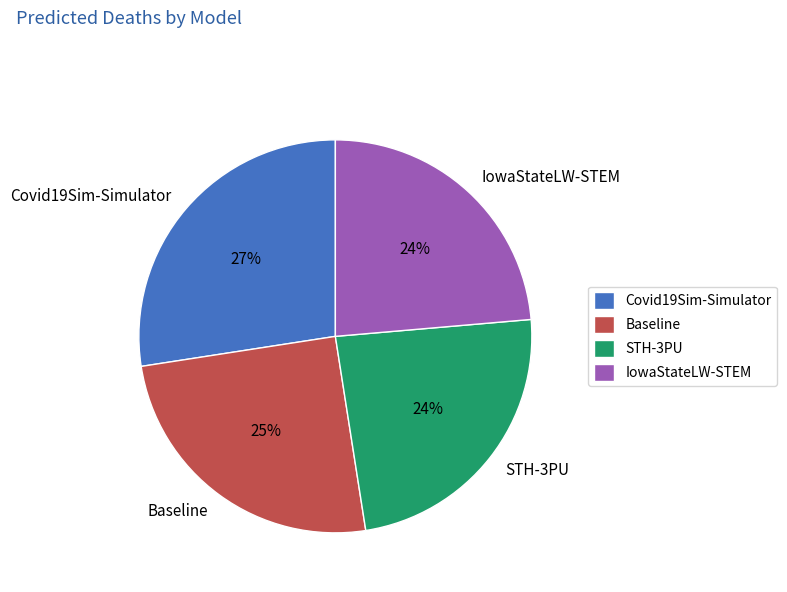

Combined, do Covid19Sim-Simulator and IowaStateLW-STEM account for over 50%?

Yes